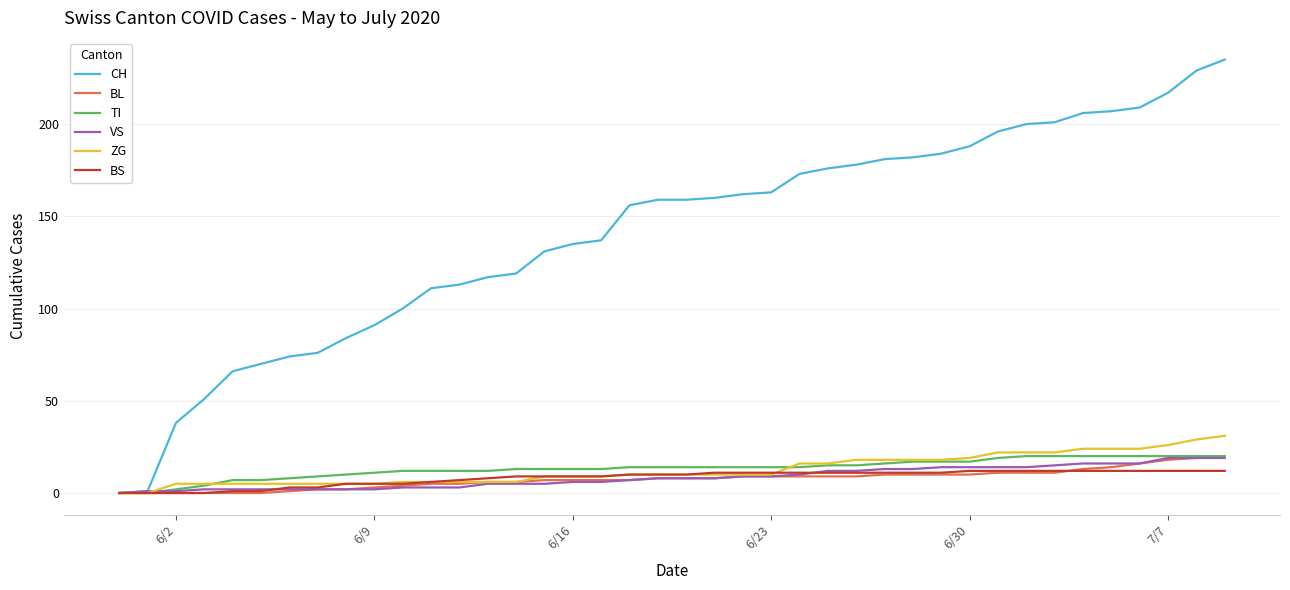

Which series has the largest range (max minus min)?

CH